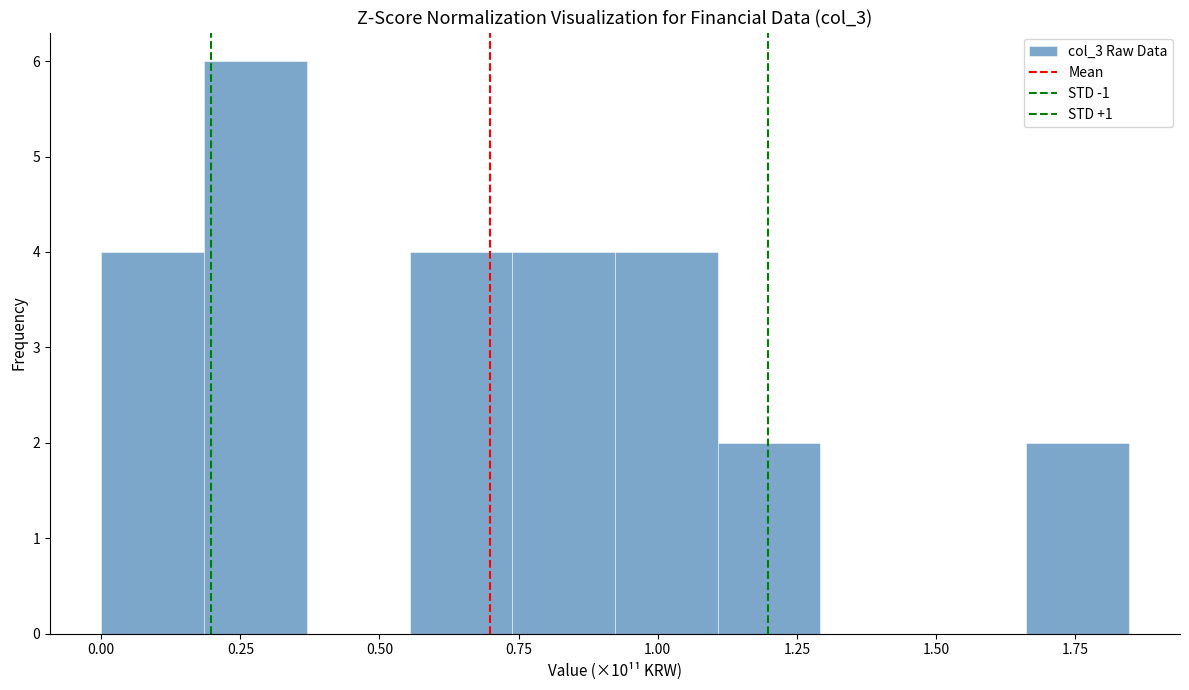

Around what value on the x-axis is the tallest bar? Give the approximate position of its centre, as read against the axis.

0.30